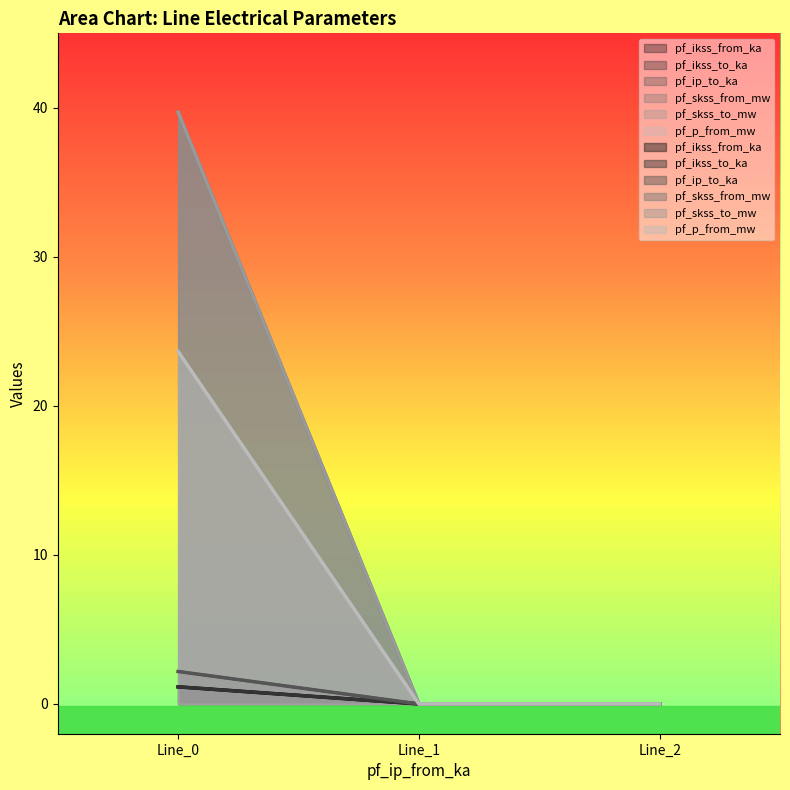

Between Line_1 and Line_2, which series saw the biggest shift?

pf_ikss_from_ka